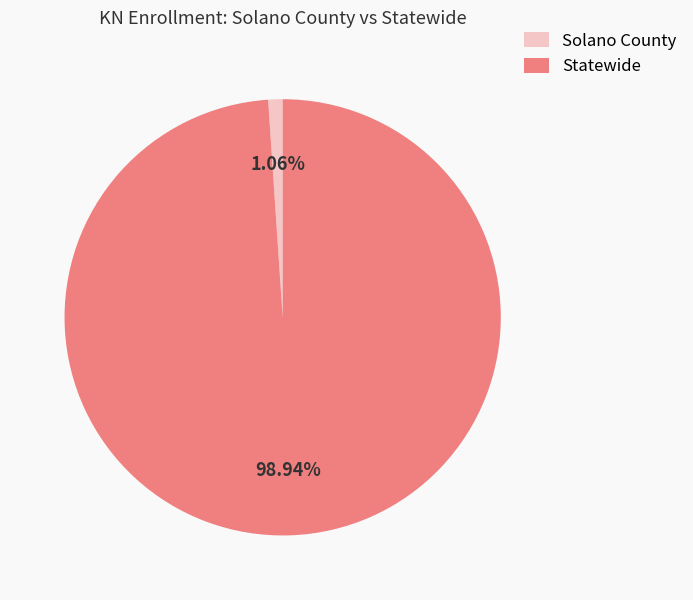

To the nearest percent, what is the average slice percentage?

50%